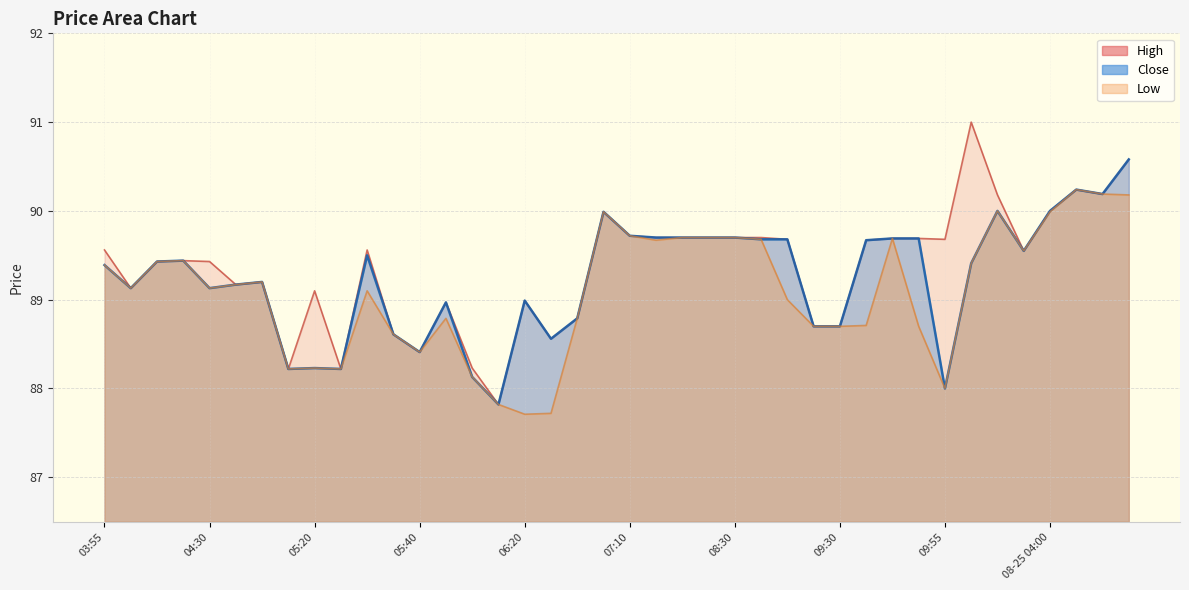

List the labels in order of Low value, smallest first.

06:20, 06:40, 06:15, 09:55, 06:05, 05:15, 05:25, 05:20, 05:40, 05:35, 09:10, 09:30, 09:50, 09:40, 06:00, 06:45, 09:05, 05:30, 04:00, 04:30, 04:45, 05:10, 03:55, 08-25 03:45, 04:05, 04:25, 08-25 03:55, 07:30, 08:50, 09:45, 07:40, 08:00, 08:30, 07:10, 06:55, 08-25 04:00, 08-25 03:50, 08-25 04:15, 08-25 04:10, 08-25 04:05